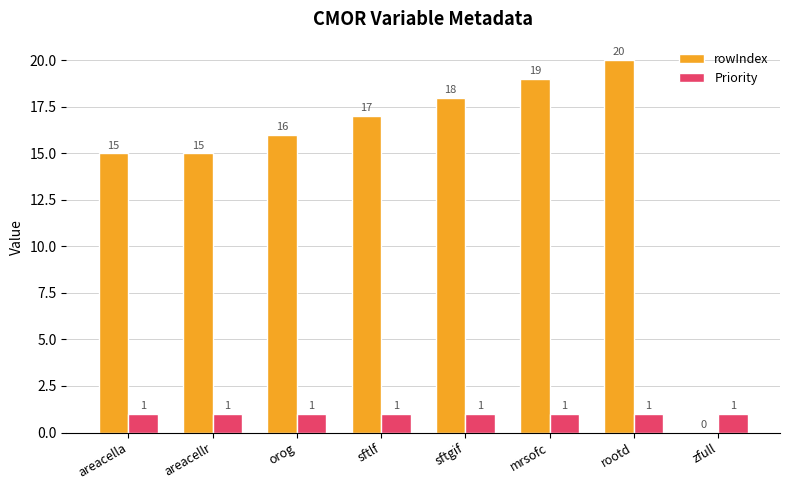

Is the value of Priority at areacellr greater than the value of rowIndex at mrsofc?

No